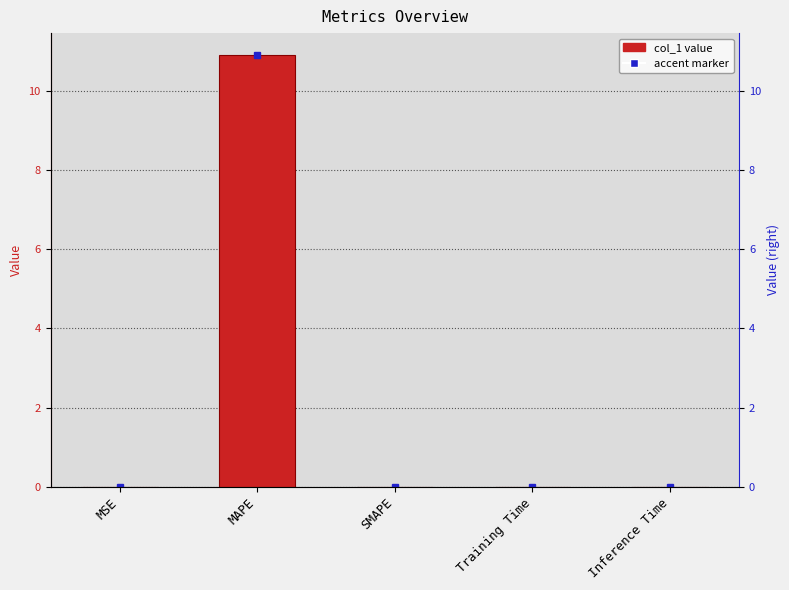

How many positive values are there?

4